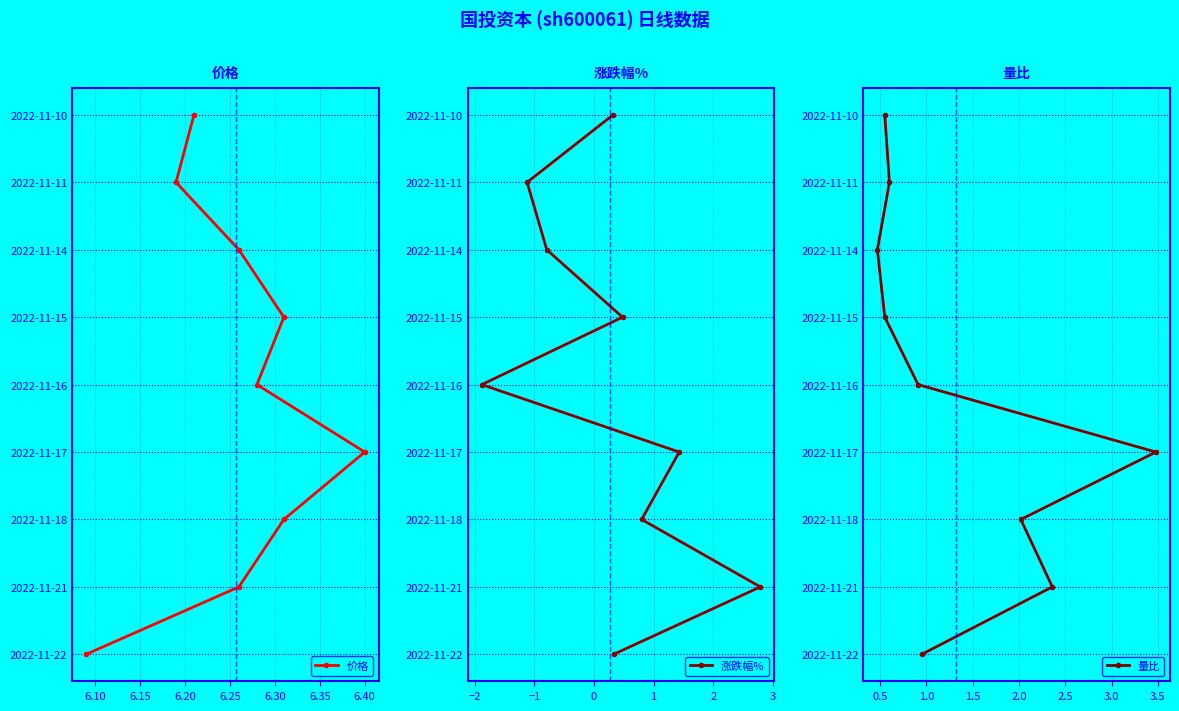

What is the total value across all series at 6.40?

21